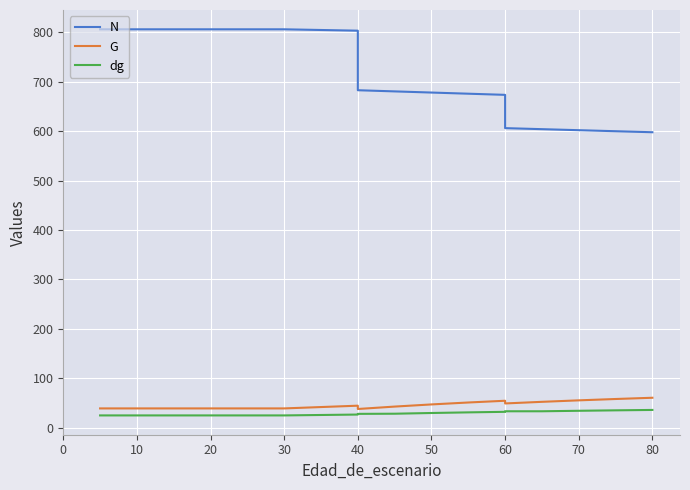

What is the difference between the highest and lowest values at 10?

781.6